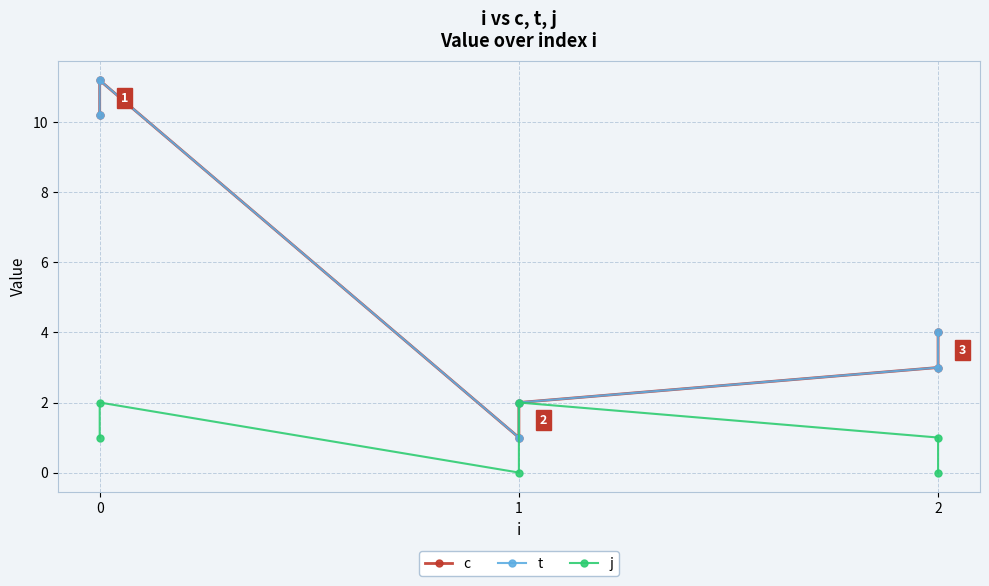

Which series has the widest spread of values?

c